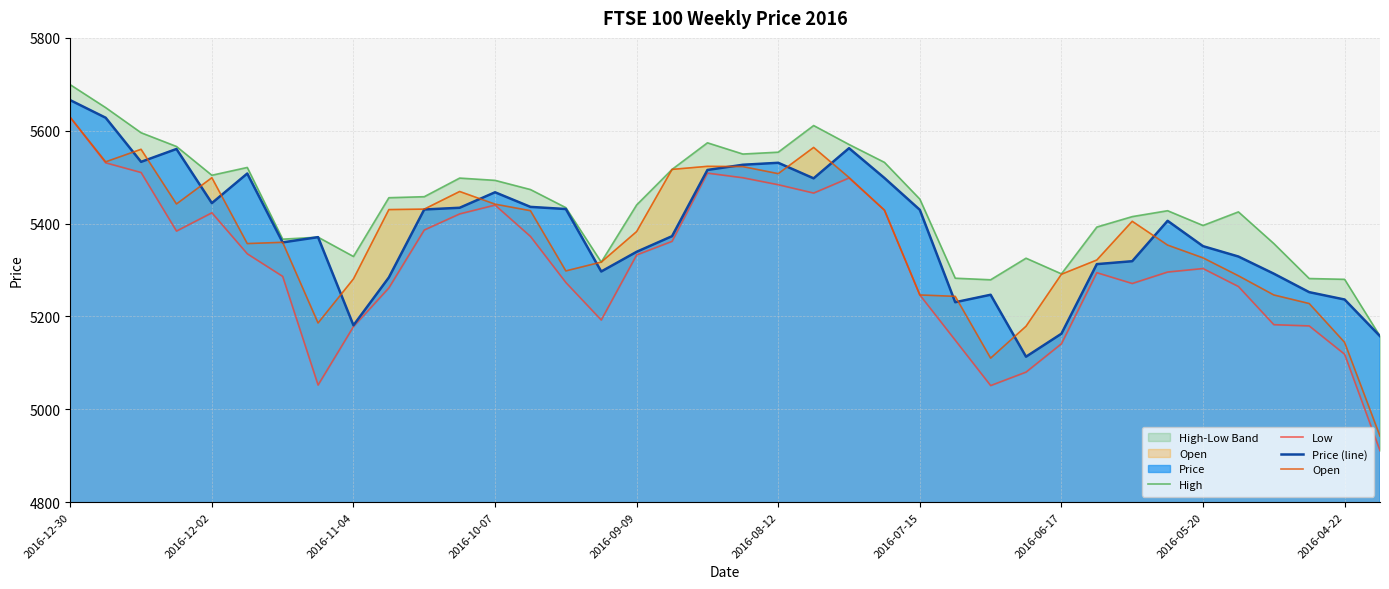

Reading left to right, transcribe all the data shown in this chart.

High: 5699.1	5649.8	5595.7	5566.1	5504.1	5520.9	5366.4	5370.7	5329.1	5455.7	5457.9	5498.0	5493.1	5473.3	5434.3	5317.0	5440.2	5516.7	5574.0	5549.8	5553.8	5611.2	5570.4	5531.9	5452.7	5282.3	5278.9	5325.4	5291.7	5392.5	5415.0	5427.7	5395.9	5425.2	5357.0	5281.6	5279.9	5157.5
Low: 5628.7	5530.9	5510.0	5383.8	5423.2	5334.9	5286.2	5052.1	5178.0	5261.4	5386.1	5420.8	5439.8	5372.3	5273.0	5192.2	5332.4	5361.7	5508.7	5498.7	5483.7	5465.7	5498.2	5428.9	5246.2	5148.7	5051.0	5080.0	5141.0	5294.2	5270.9	5295.6	5303.1	5264.4	5182.2	5179.5	5118.5	4910.8
Price (line): 5665.8	5627.9	5532.9	5560.6	5444.0	5507.8	5359.4	5370.7	5180.8	5283.8	5430.3	5434.0	5467.4	5435.9	5431.3	5296.7	5339.2	5372.8	5515.5	5526.7	5530.9	5497.4	5562.4	5498.2	5429.6	5230.5	5246.6	5113.2	5162.7	5312.6	5318.9	5405.9	5351.3	5329.0	5292.1	5252.2	5236.4	5157.5
Open: 5628.7	5533.0	5560.0	5442.2	5498.8	5356.9	5359.6	5185.8	5280.8	5430.1	5431.1	5469.1	5441.8	5427.7	5298.0	5317.0	5382.8	5516.7	5523.3	5522.7	5507.5	5564.0	5499.2	5428.9	5246.2	5243.2	5110.1	5178.8	5290.8	5321.5	5404.9	5353.6	5326.1	5287.5	5246.2	5227.7	5144.1	4942.1